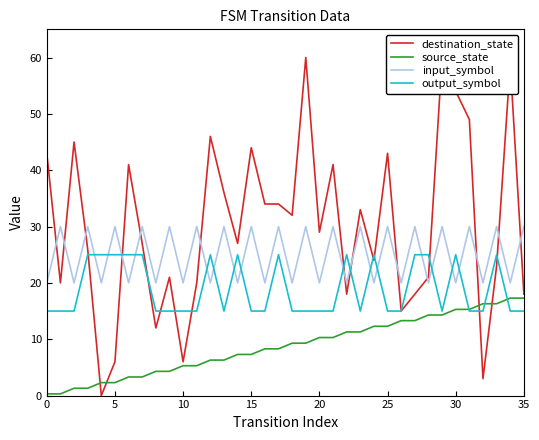

What are all the series names shown in the legend?

destination_state, source_state, input_symbol, output_symbol